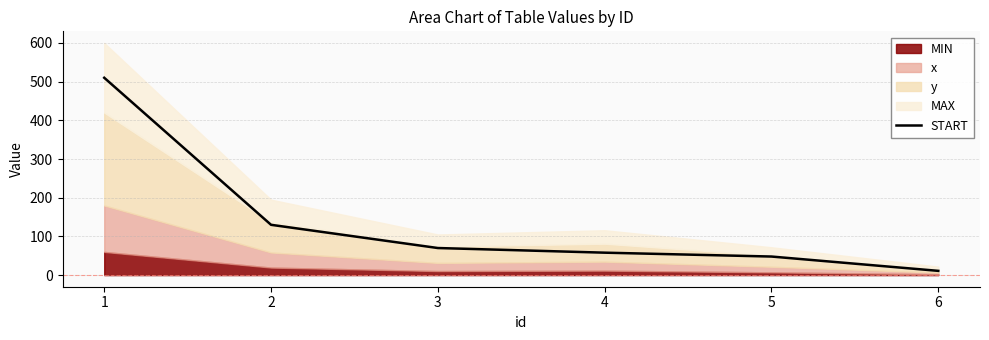

What is the change in value from 3 to 4?

-12